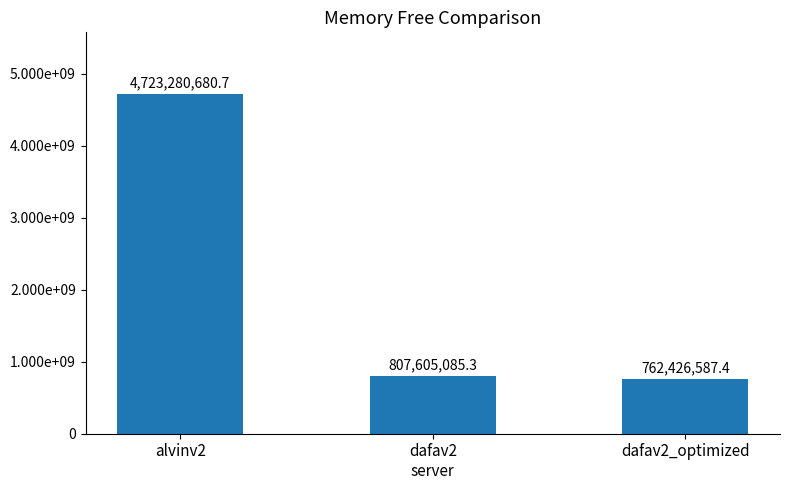

Count the number of data series in this chart.

1